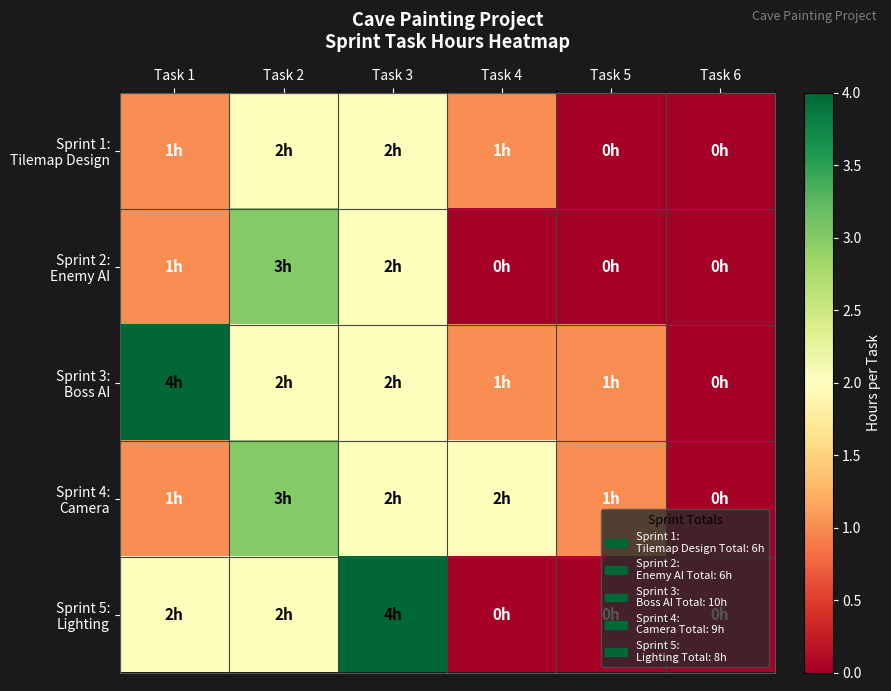

Rank the series at Task 1 from lowest to highest value.

Sprint 1: Tilemap Design, Sprint 2: Enemy AI, Sprint 4: Camera, Sprint 5: Lighting, Sprint 3: Boss AI